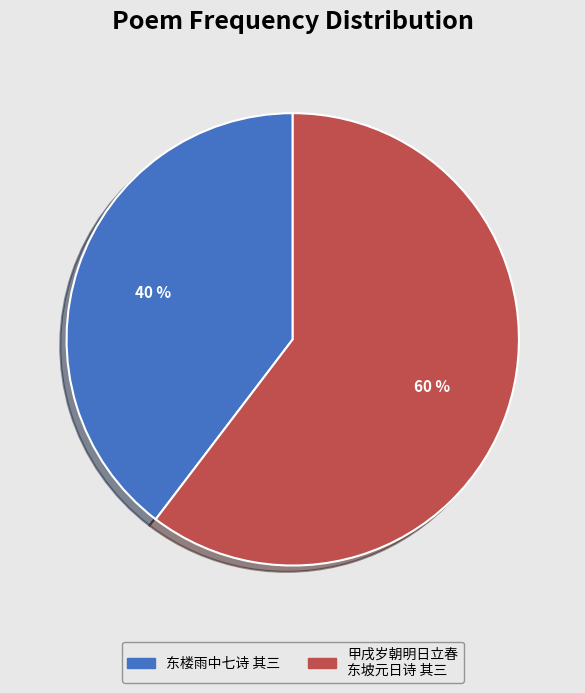

Does any single category account for the majority?

Yes